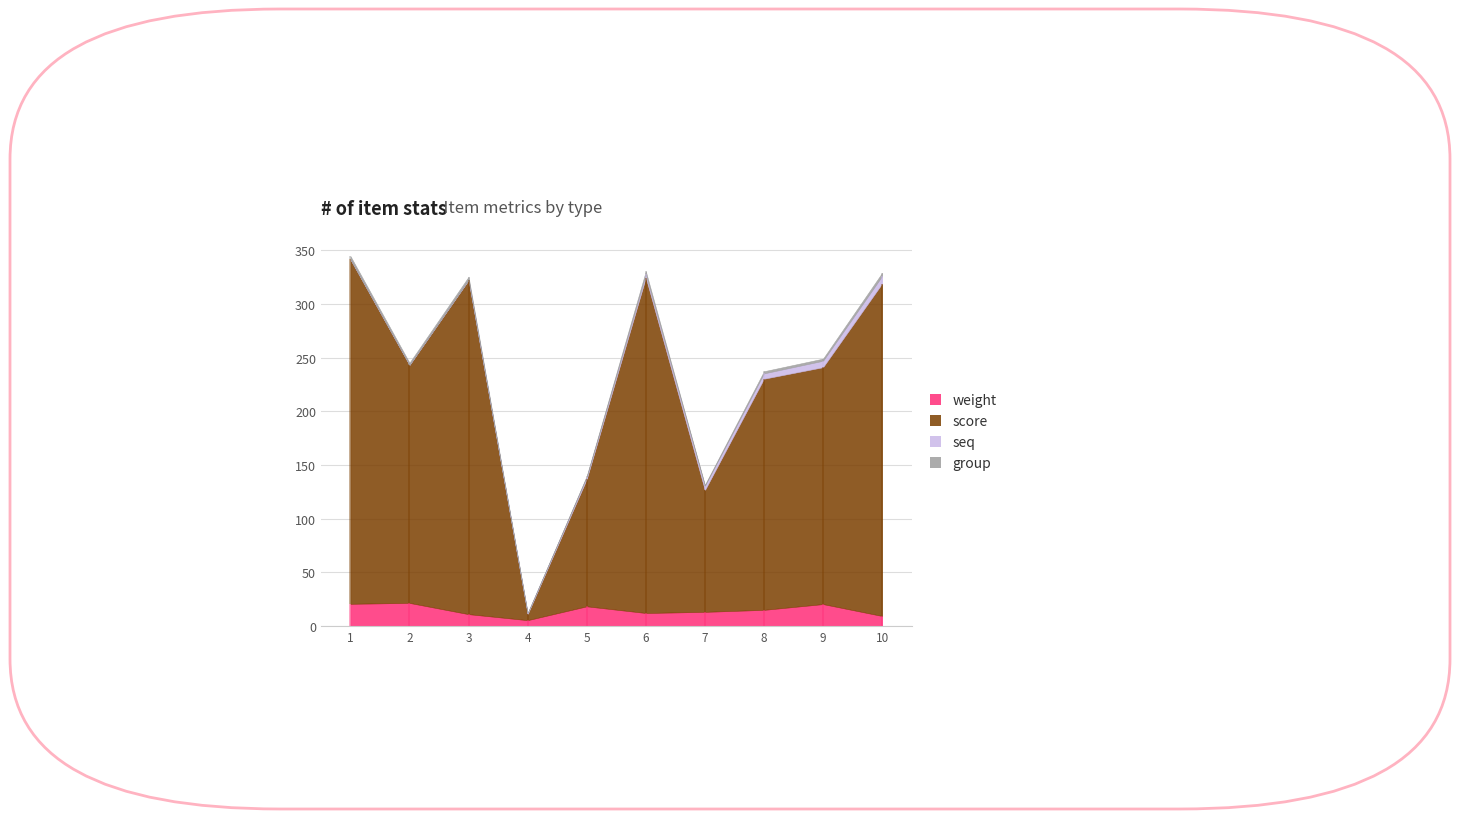

True or false: seq and weight intersect in this chart.

False